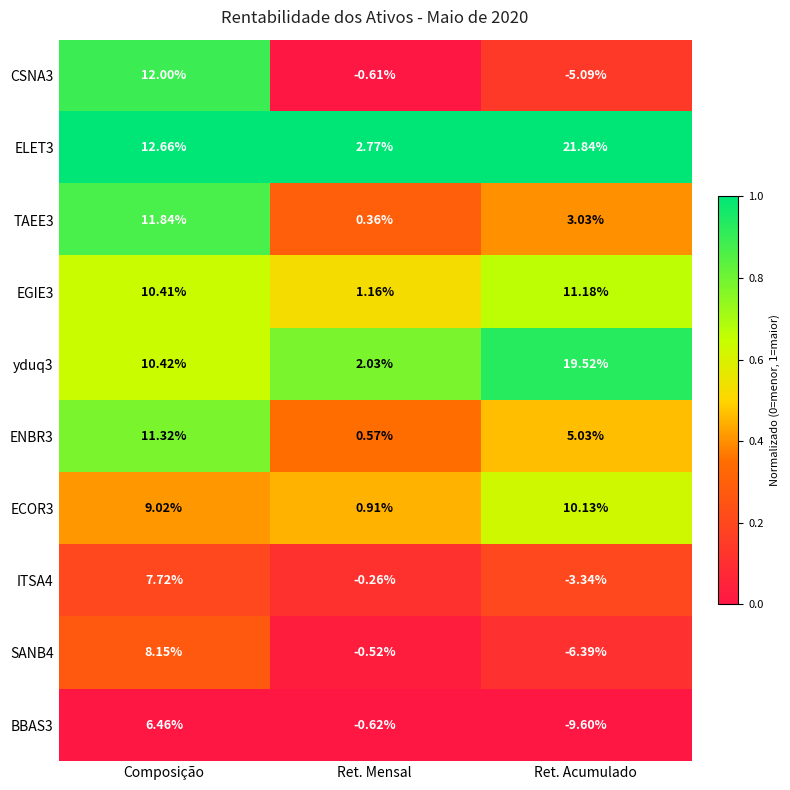

Which series changed the most between Composição and Ret. Mensal?

CSNA3